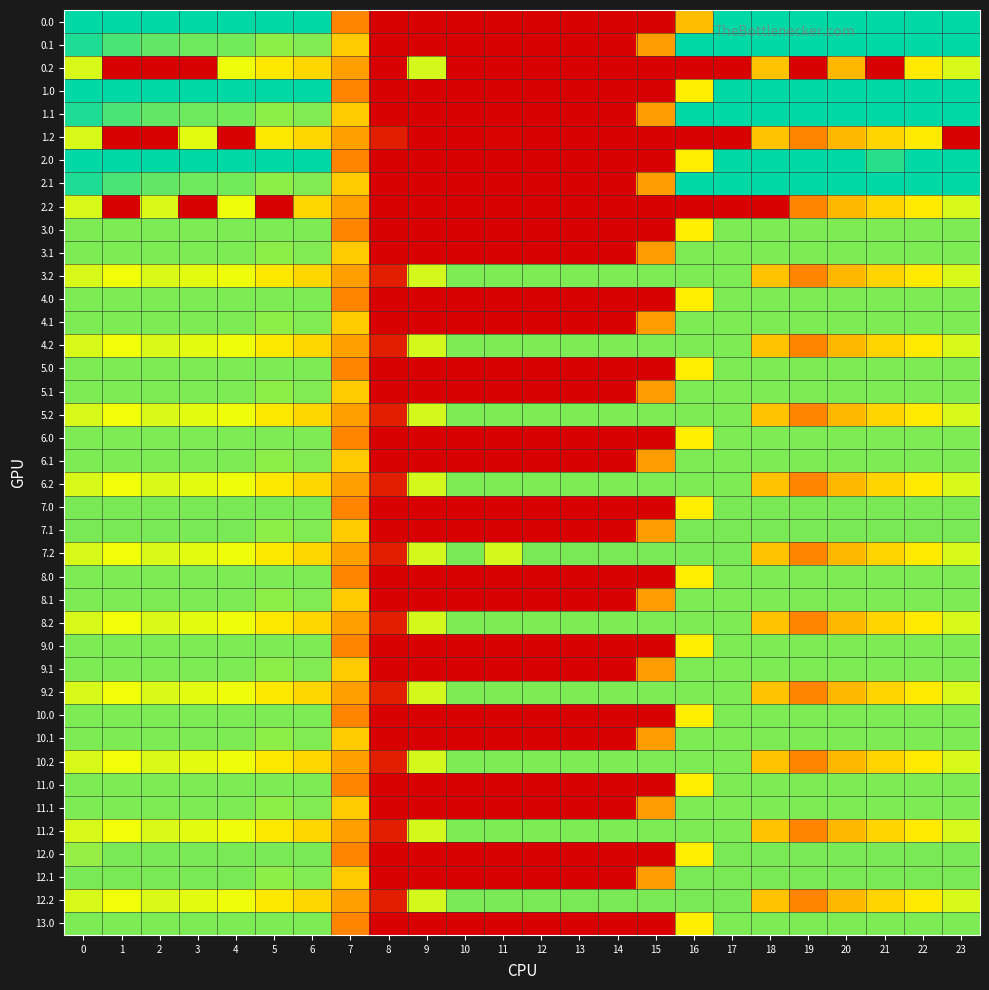

At 20, list the series in order from smallest to largest.

0.2, 1.2, 2.2, 3.2, 4.2, 5.2, 6.2, 7.2, 8.2, 9.2, 10.2, 11.2, 12.2, 3.0, 3.1, 5.0, 6.0, 6.1, 8.0, 8.1, 9.0, 9.1, 4.0, 4.1, 5.1, 10.0, 10.1, 11.1, 11.0, 13.0, 7.0, 7.1, 12.0, 12.1, 0.0, 0.1, 1.0, 1.1, 2.0, 2.1